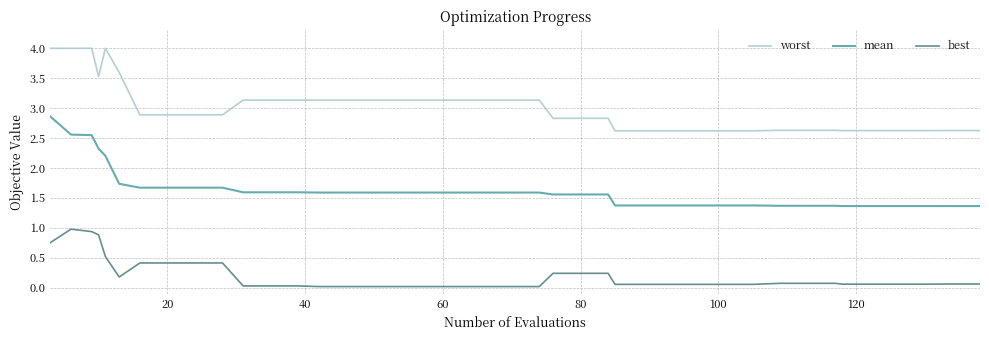

True or false: mean and best cross at least once.

False